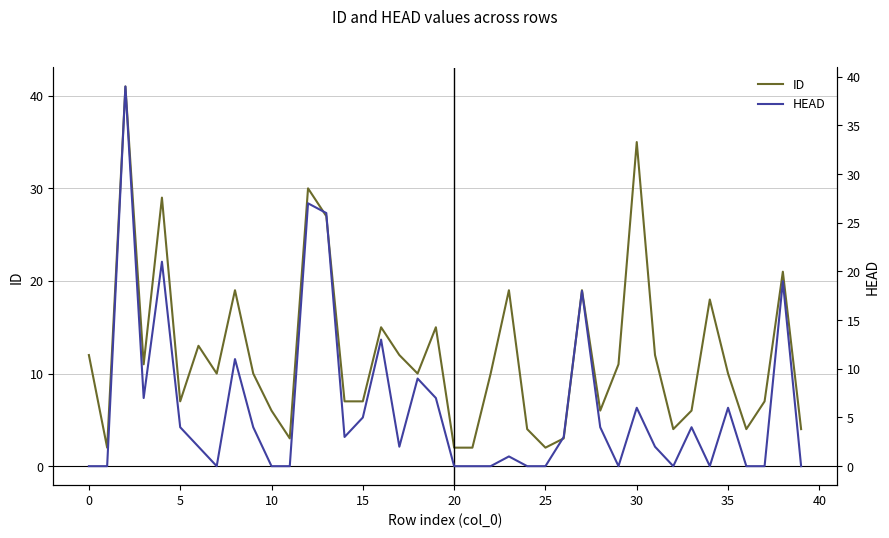

Which series has the largest total across all categories?

ID